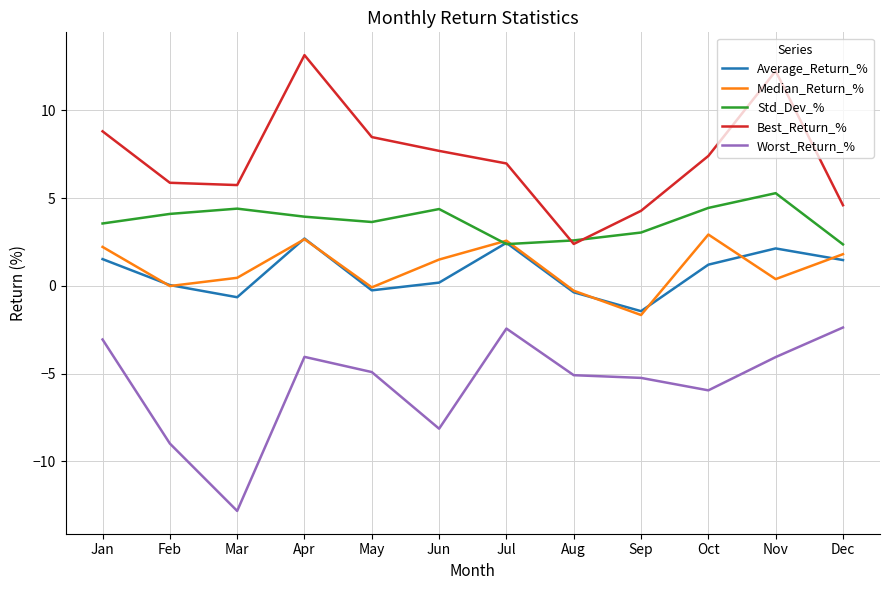

Which series changed the most between Mar and Jul?

Worst_Return_%